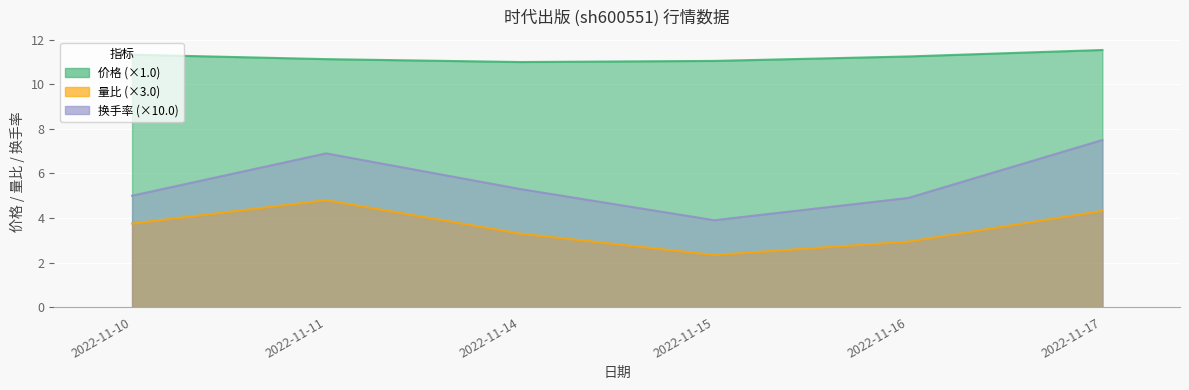

Where is 量比 nearest to the value 3?

2022-11-16